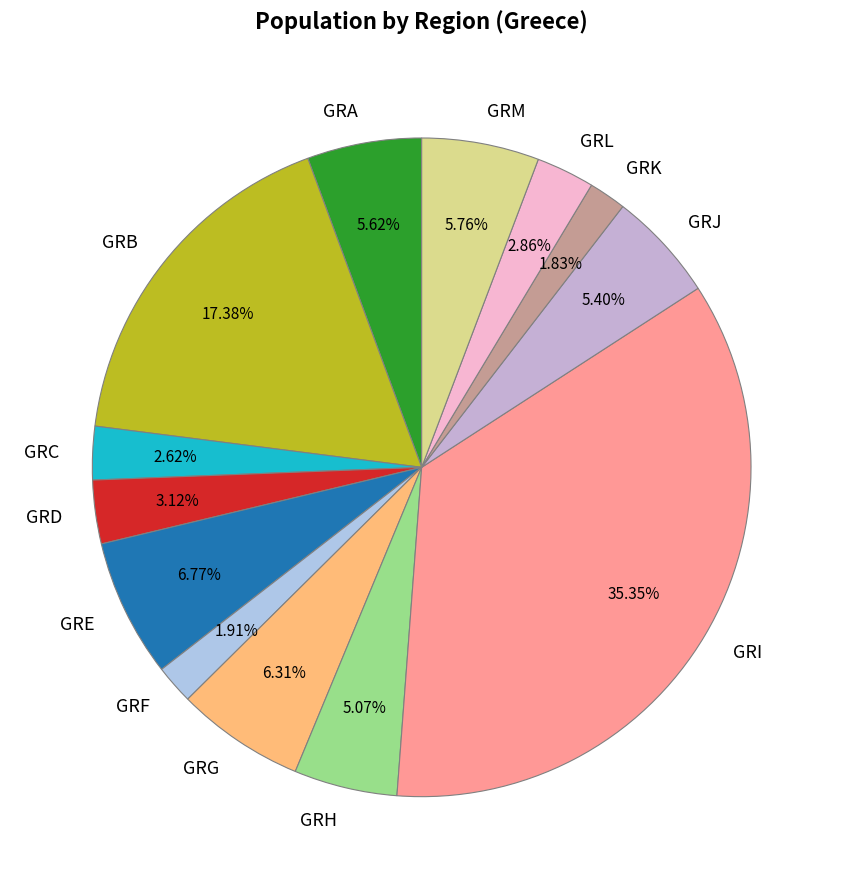

To the nearest percent, what is the difference between the largest and smallest slice percentages?

34%